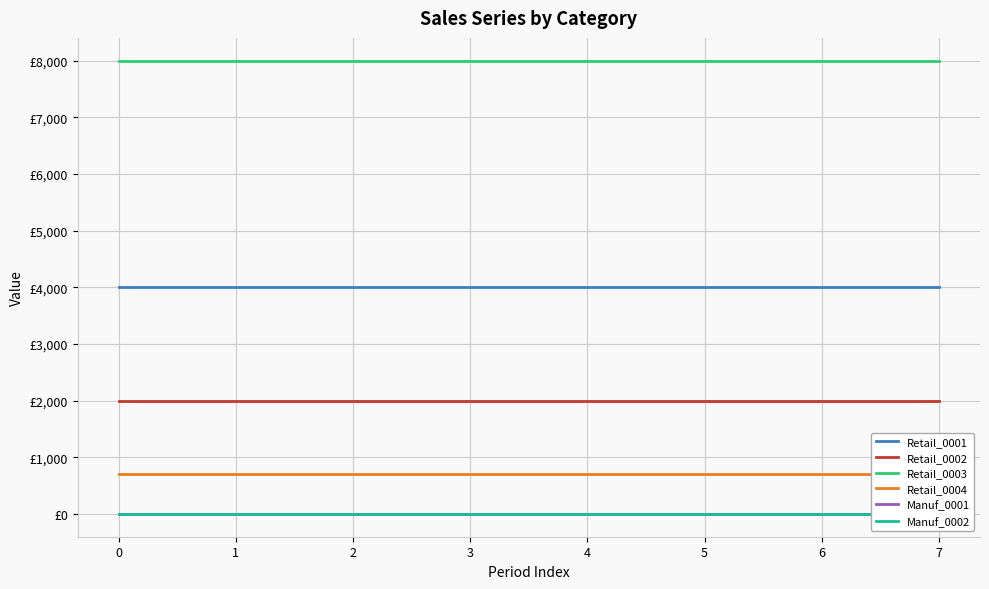

How many lines are shown in the chart?

6